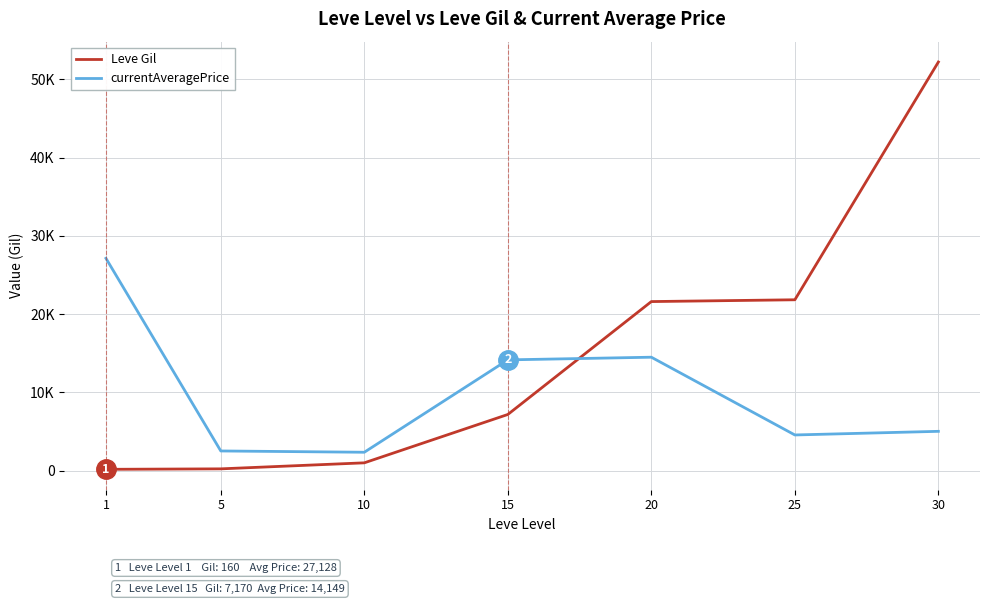

Reading left to right, what are all the values shown in this chart?

Leve Gil: 160	220	990	7170	21600	21830	52220
currentAveragePrice: 27128	2507	2342	14149	14490	4552	5016